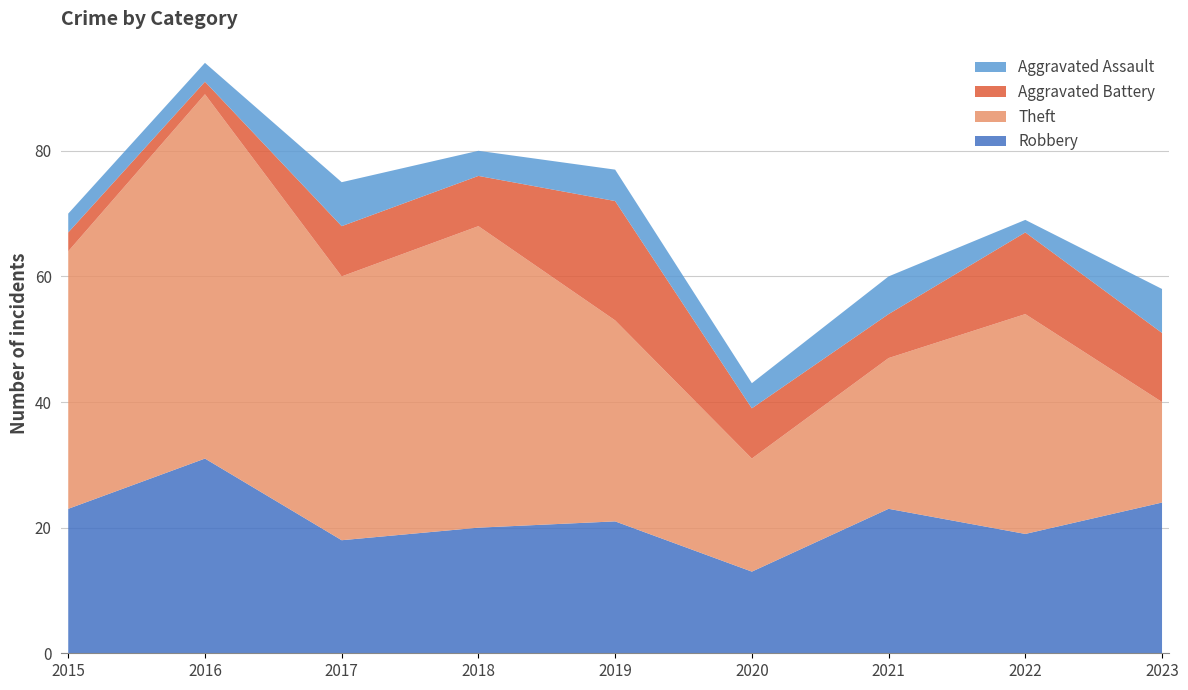

Reading right to left, what are all the values shown in this chart?

Robbery: 2023=24	2022=19	2021=23	2020=13	2019=21	2018=20	2017=18	2016=31	2015=23
Theft: 2023=16	2022=35	2021=24	2020=18	2019=32	2018=48	2017=42	2016=58	2015=41
Aggravated Battery: 2023=11	2022=13	2021=7	2020=8	2019=19	2018=8	2017=8	2016=2	2015=3
Aggravated Assault: 2023=7	2022=2	2021=6	2020=4	2019=5	2018=4	2017=7	2016=3	2015=3